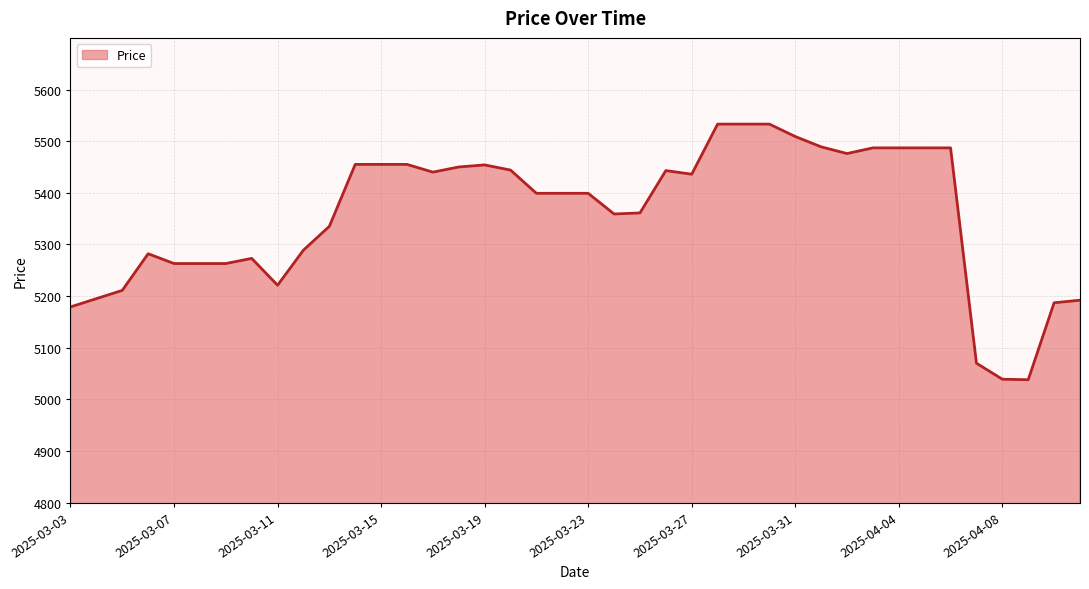

What is the maximum value shown in the chart?

5533